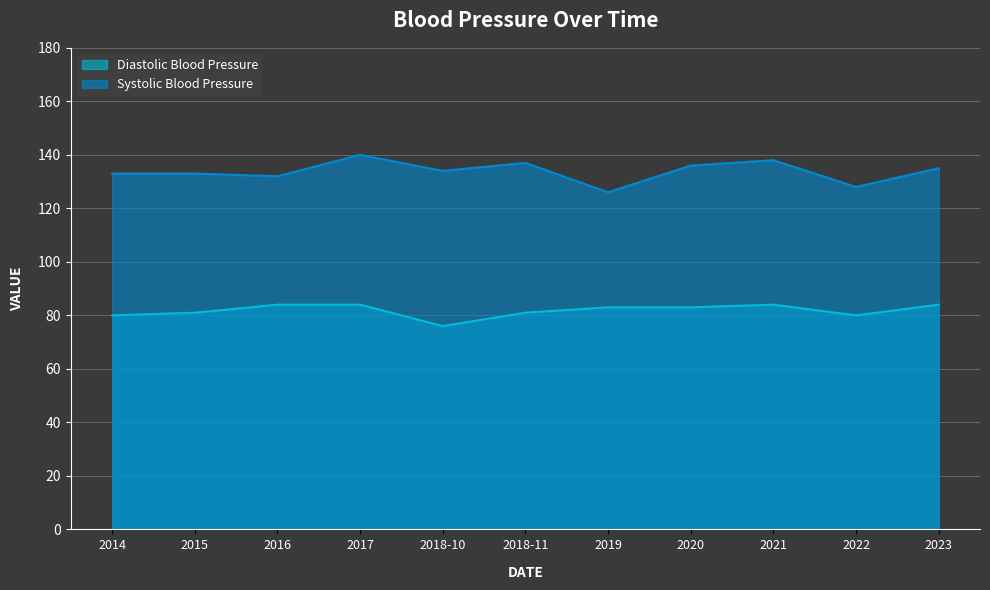

Count the Diastolic Blood Pressure values in the range 80 to 84.

10